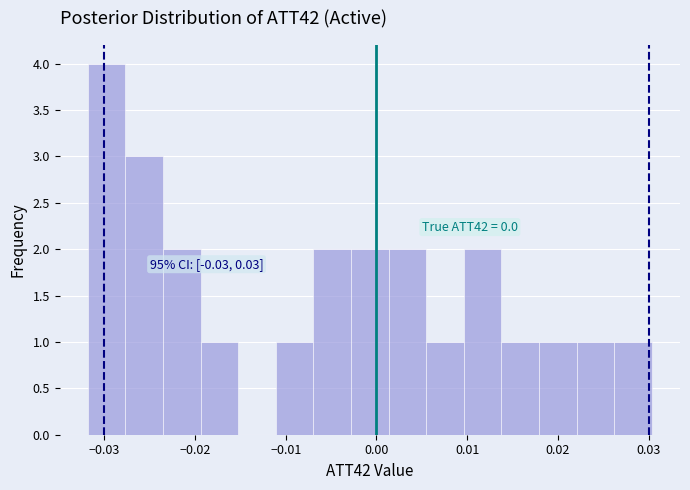

Over which range of the x-axis is the bar tallest?

-0.032 to -0.028